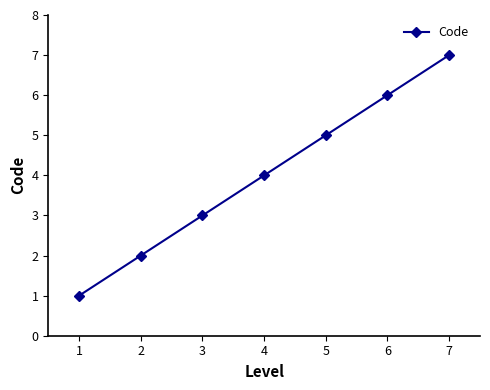

Is it true that the value at 3 is 4?

False